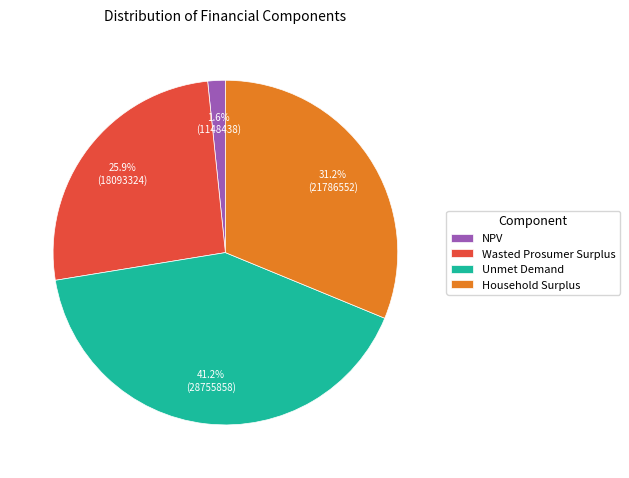

To the nearest percent, what percentage of the pie is Household Surplus?

31%